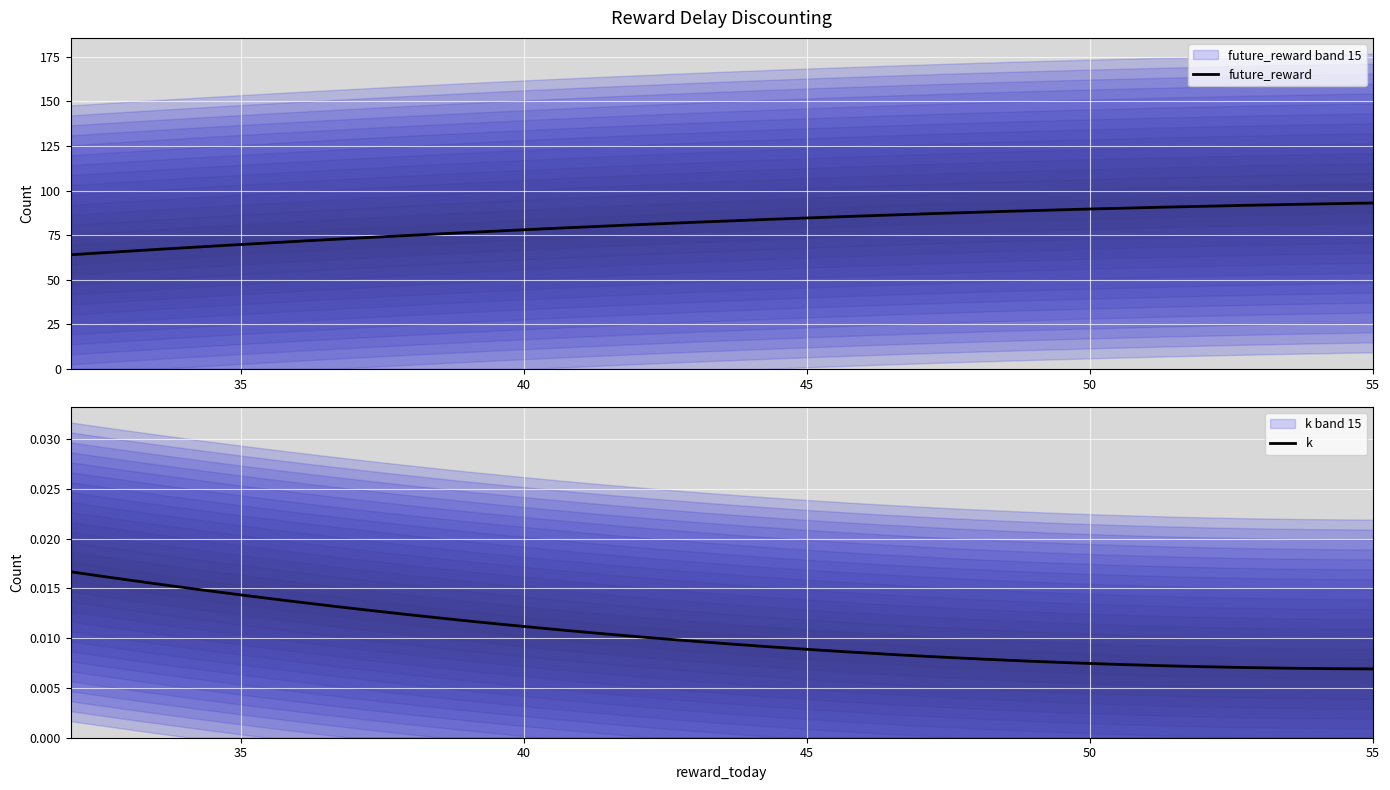

What is the lowest value of the future_reward series?

64.0